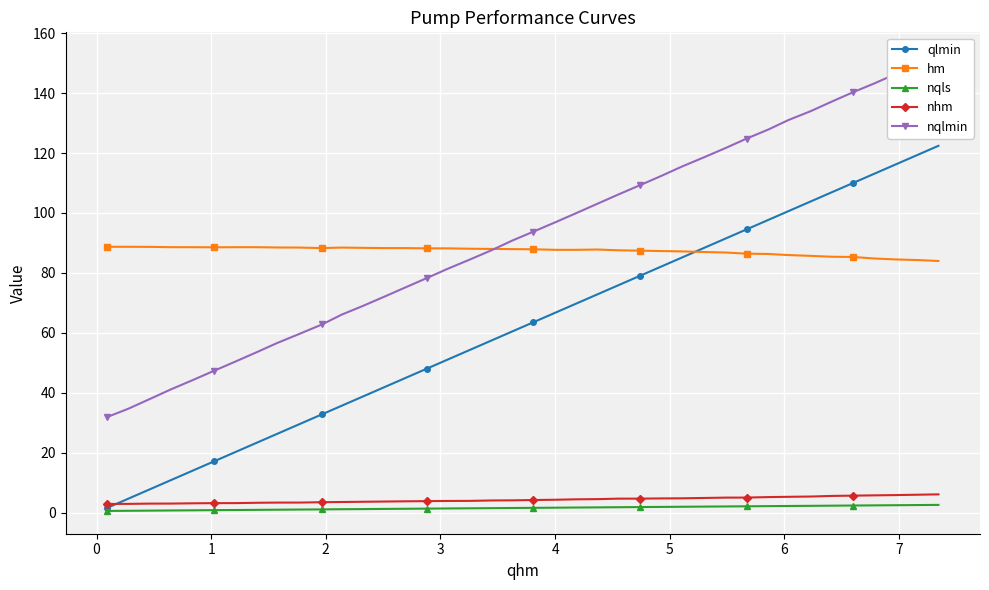

True or false: nqls and hm intersect in this chart.

False